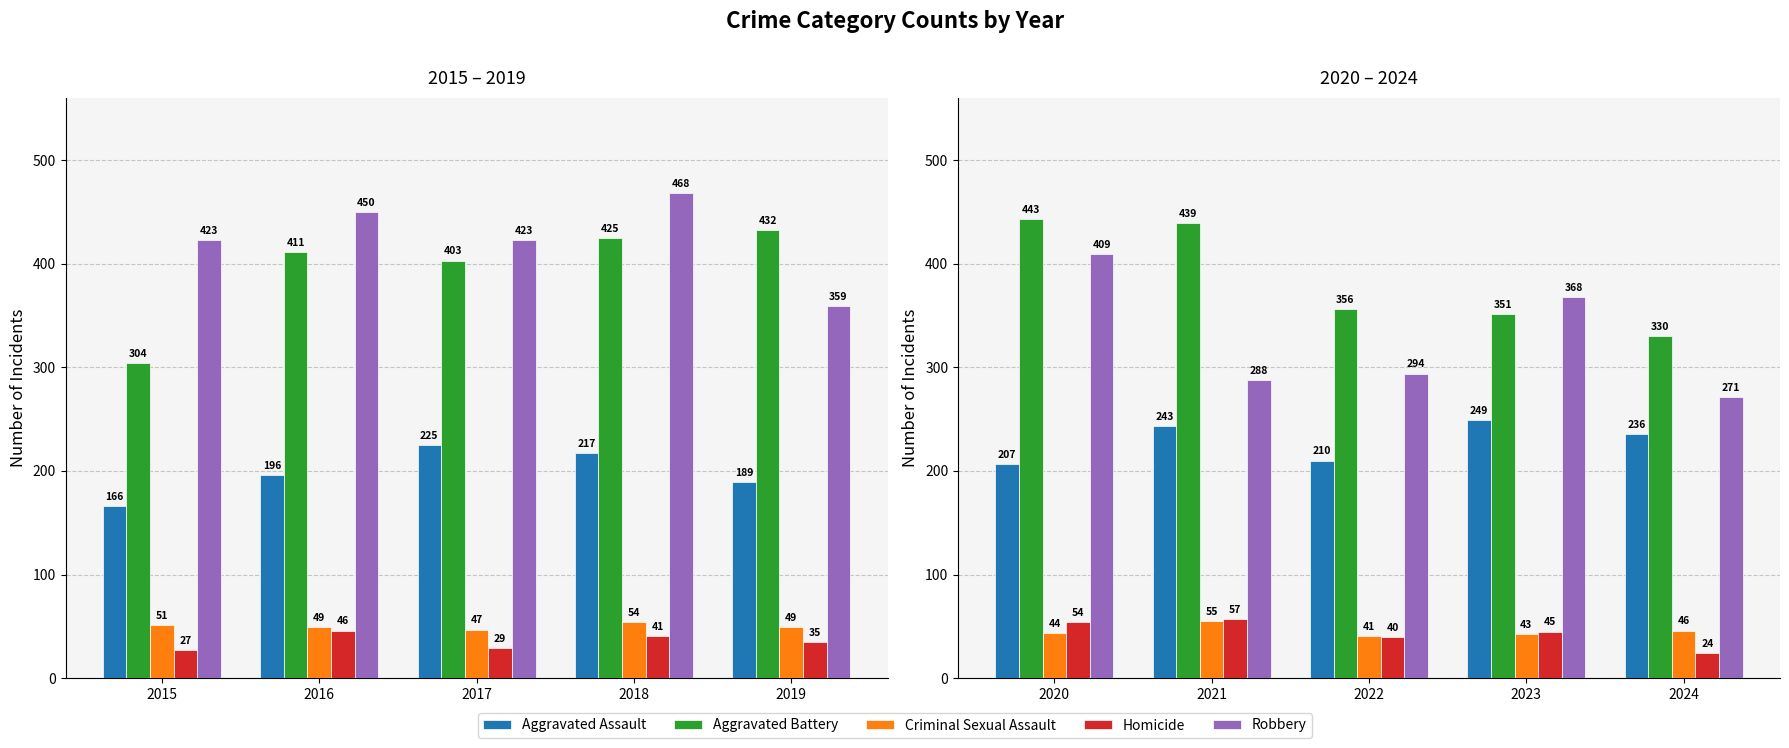

How many categories are shown in the chart?

5